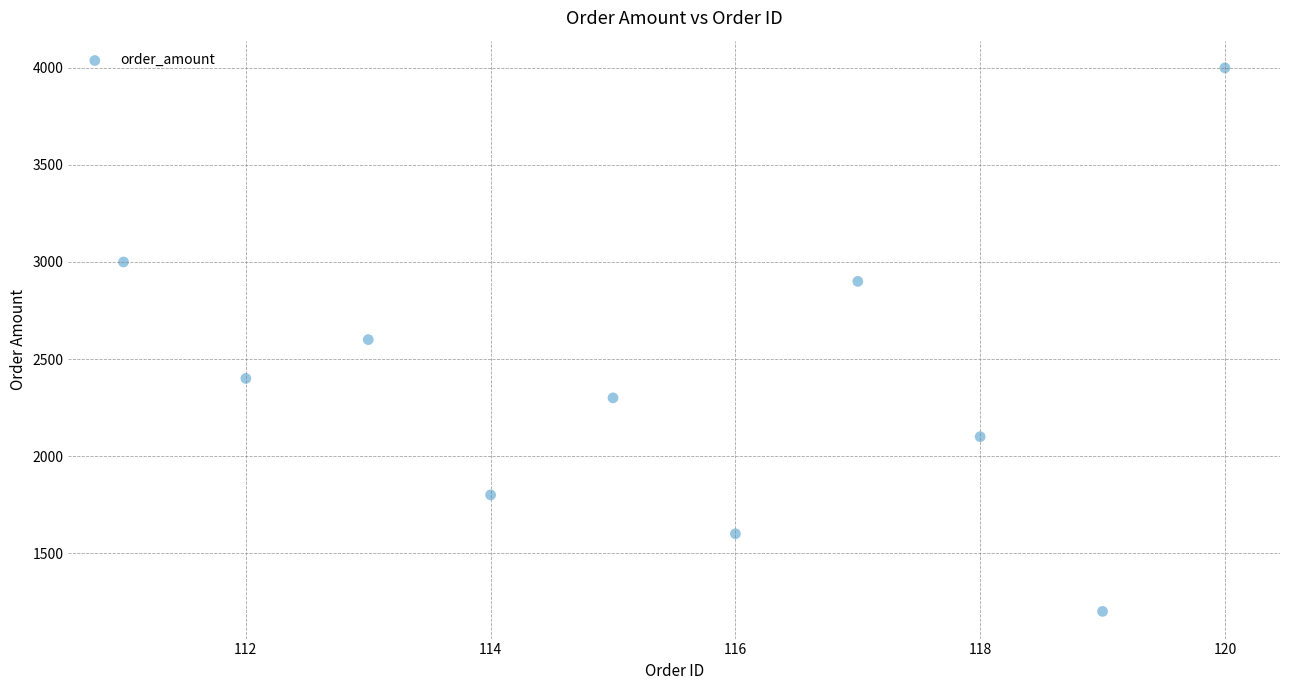

What is the average Y value?

2390